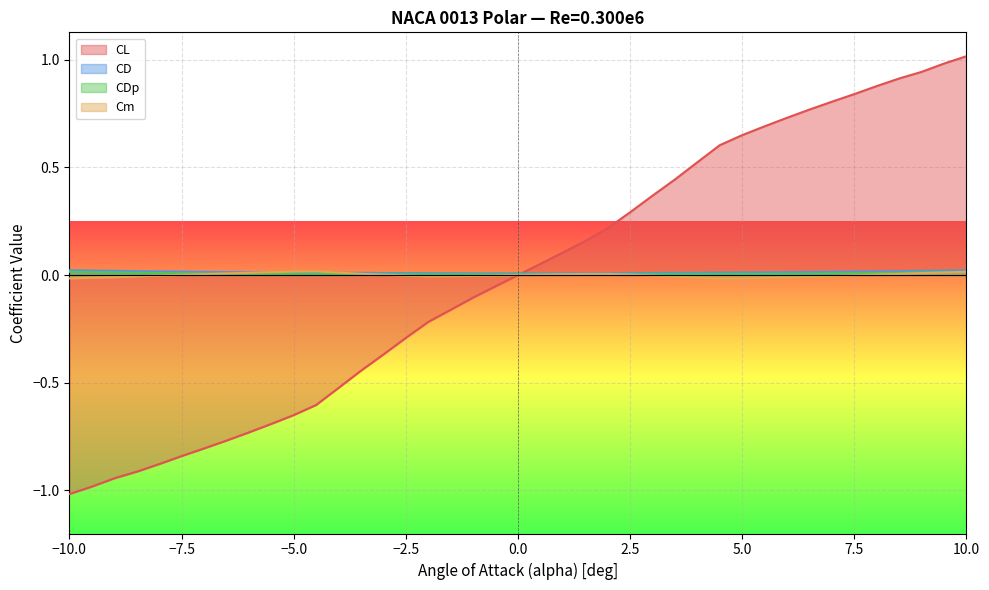

Count the number of categories in the chart.

40